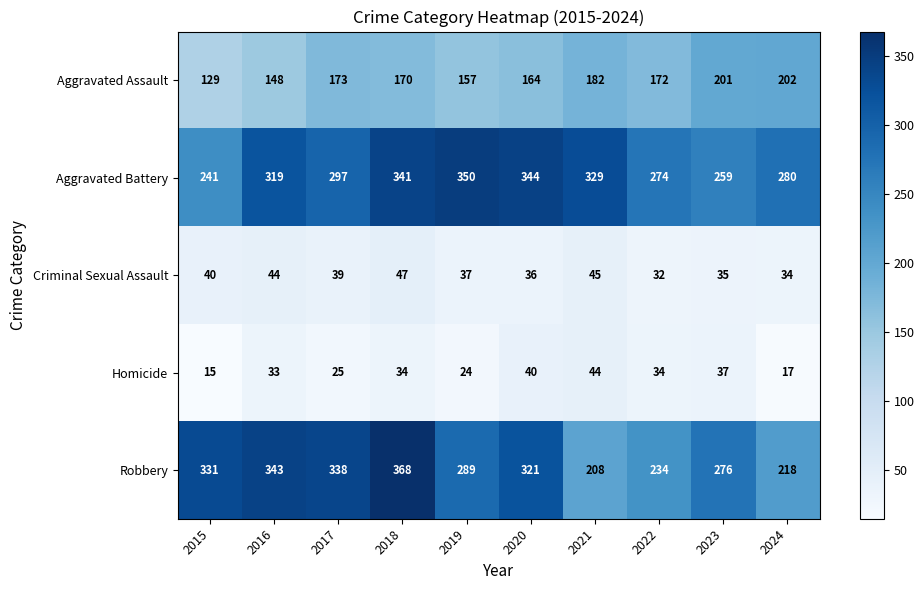

What is the difference between the maximum and minimum values in the Robbery series?

160